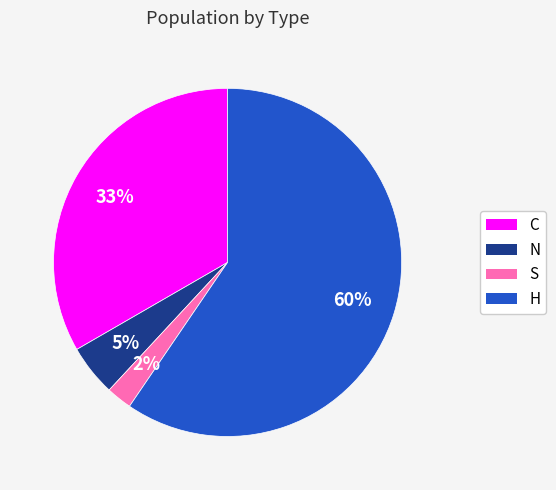

Which category accounts for the majority?

H